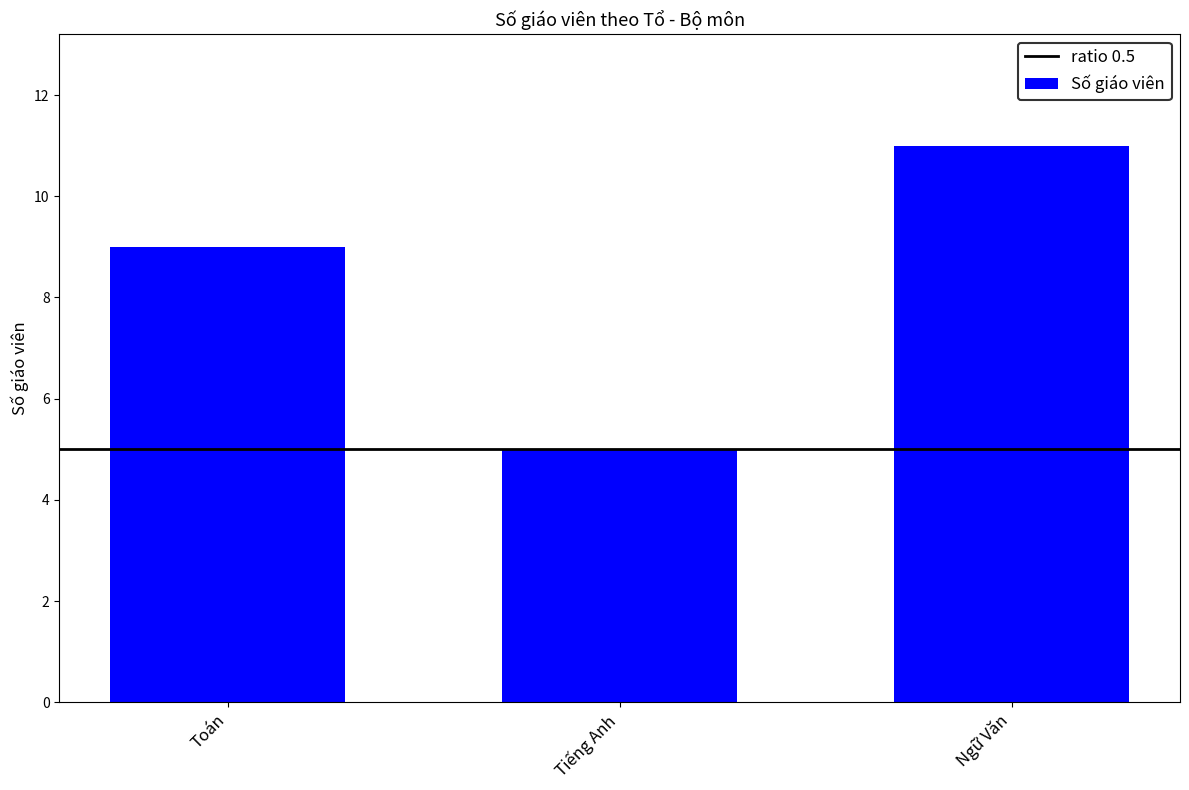

The value at Ngữ Văn is 11. True or false?

True